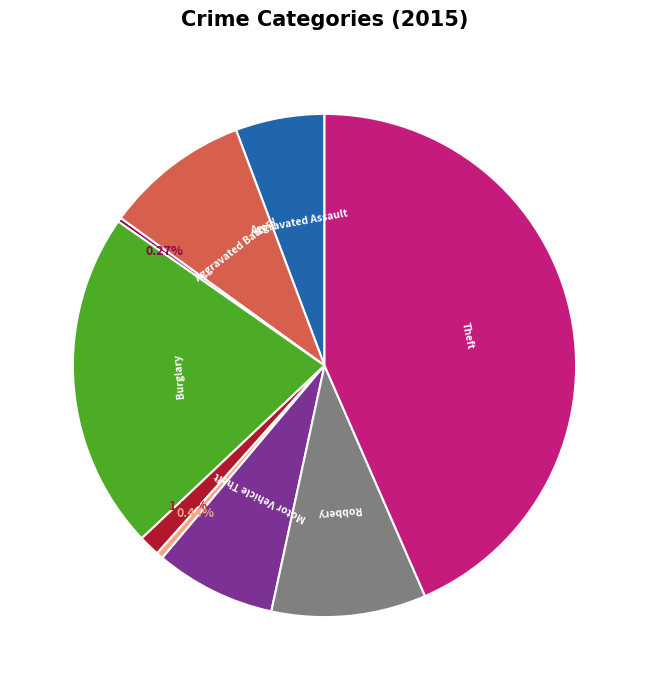

Is there any slice that represents more than half of the pie?

No